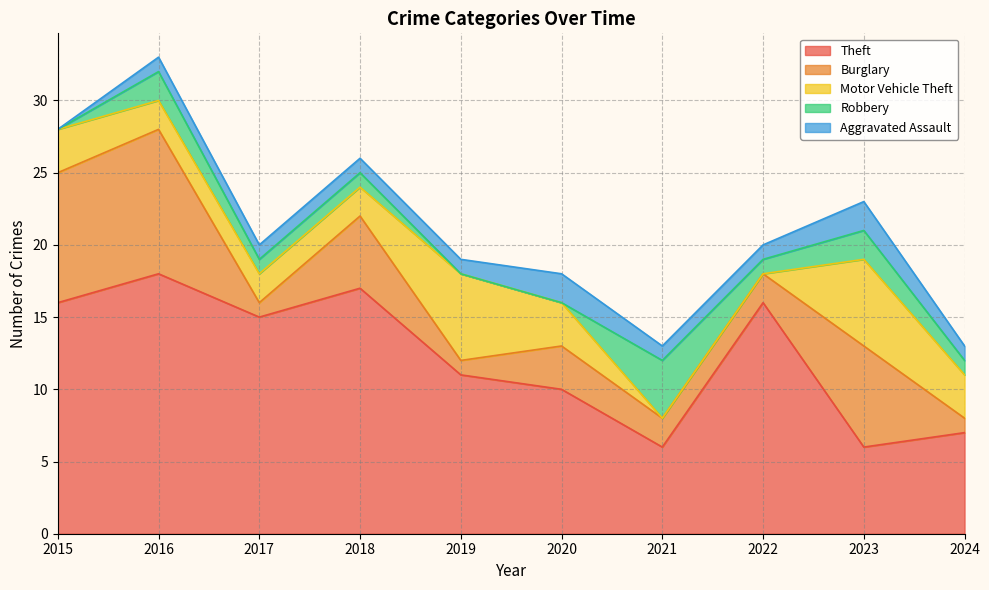

Rank the categories by Motor Vehicle Theft value from lowest to highest.

2021, 2022, 2016, 2017, 2018, 2015, 2020, 2024, 2019, 2023